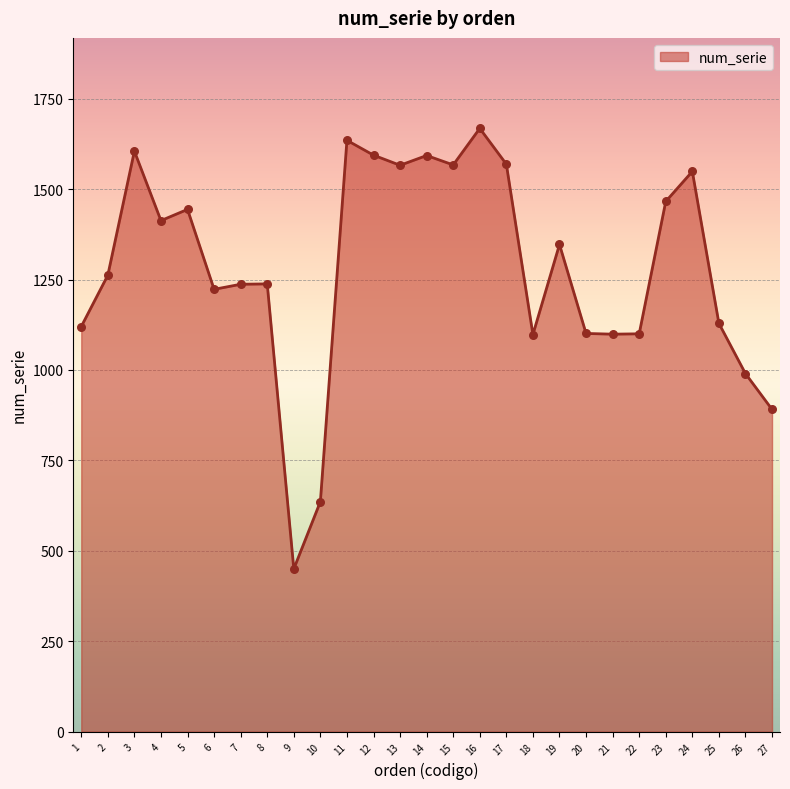

What is the ratio of the value at 1 to the value at 24?

0.7